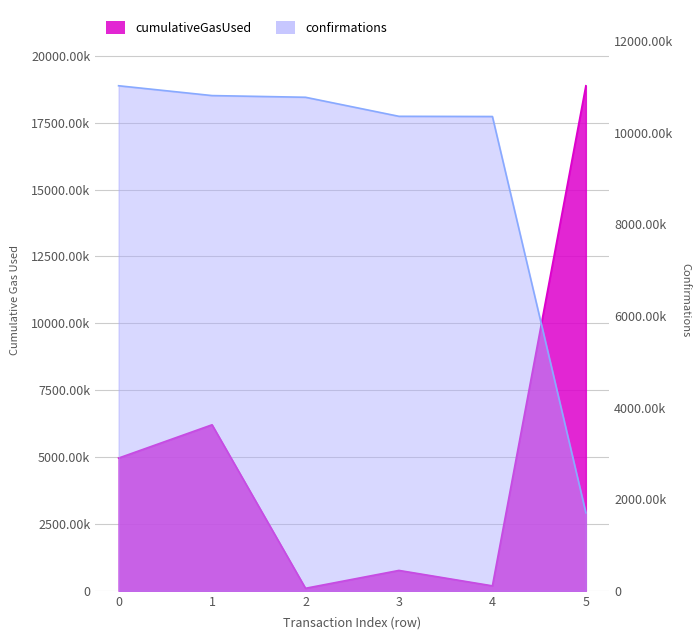

Which series ends up on top after the final intersection of cumulativeGasUsed and confirmations?

cumulativeGasUsed